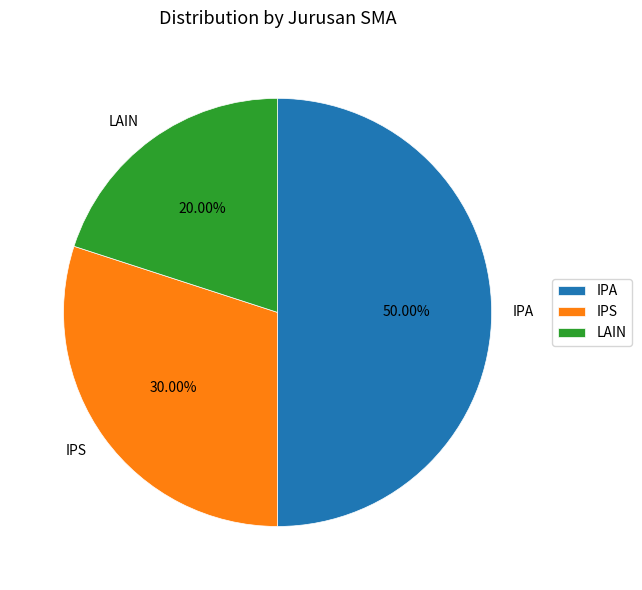

Rank the categories by value from highest to lowest.

IPA, IPS, LAIN